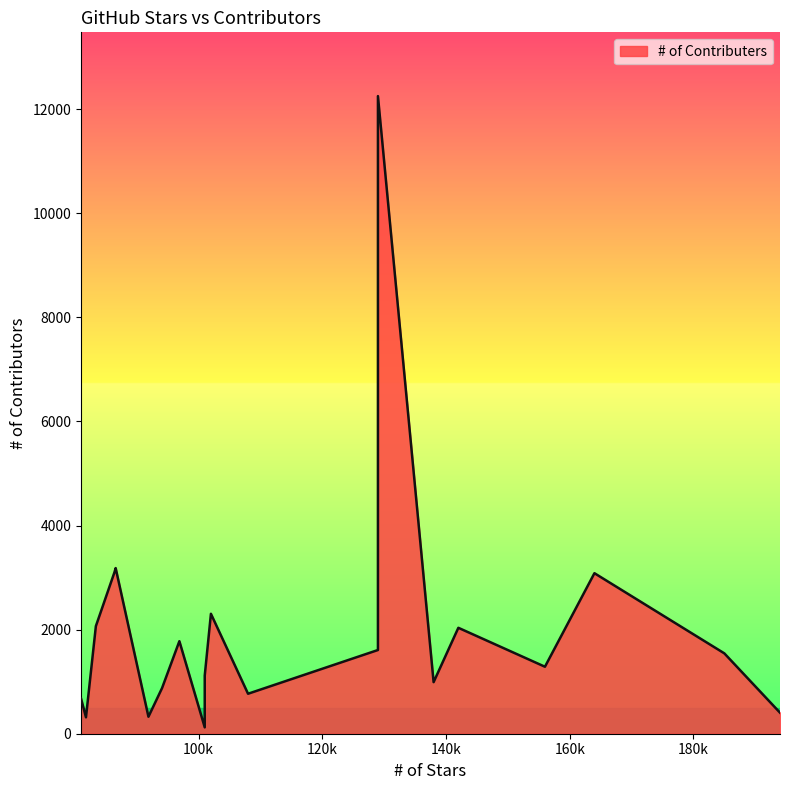

How many data points does each series have?

20